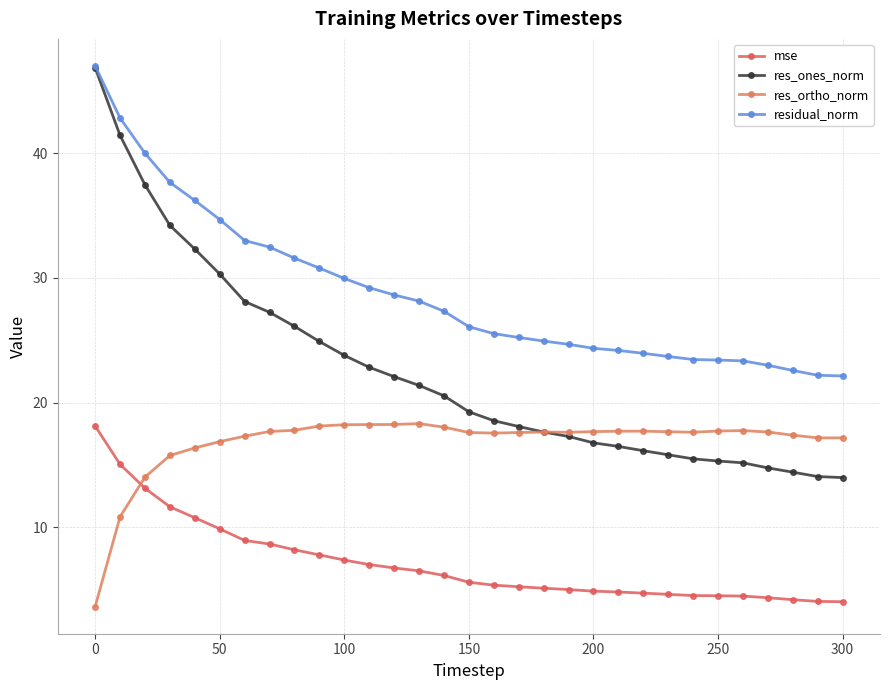

Which series has the largest total across all categories?

residual_norm